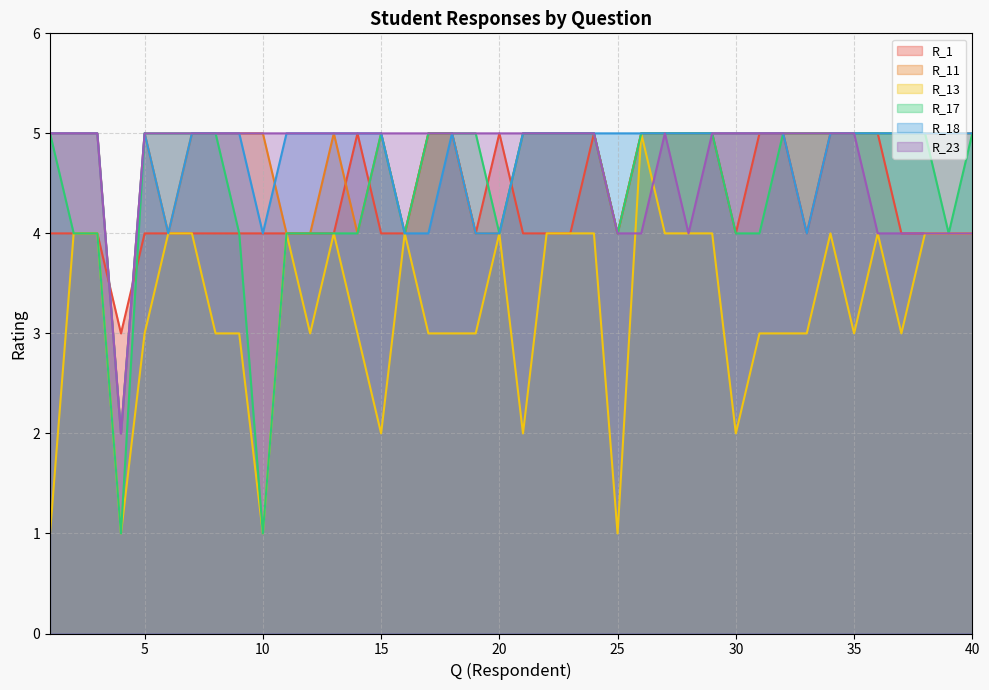

Where is the first local minimum for R_18?

4